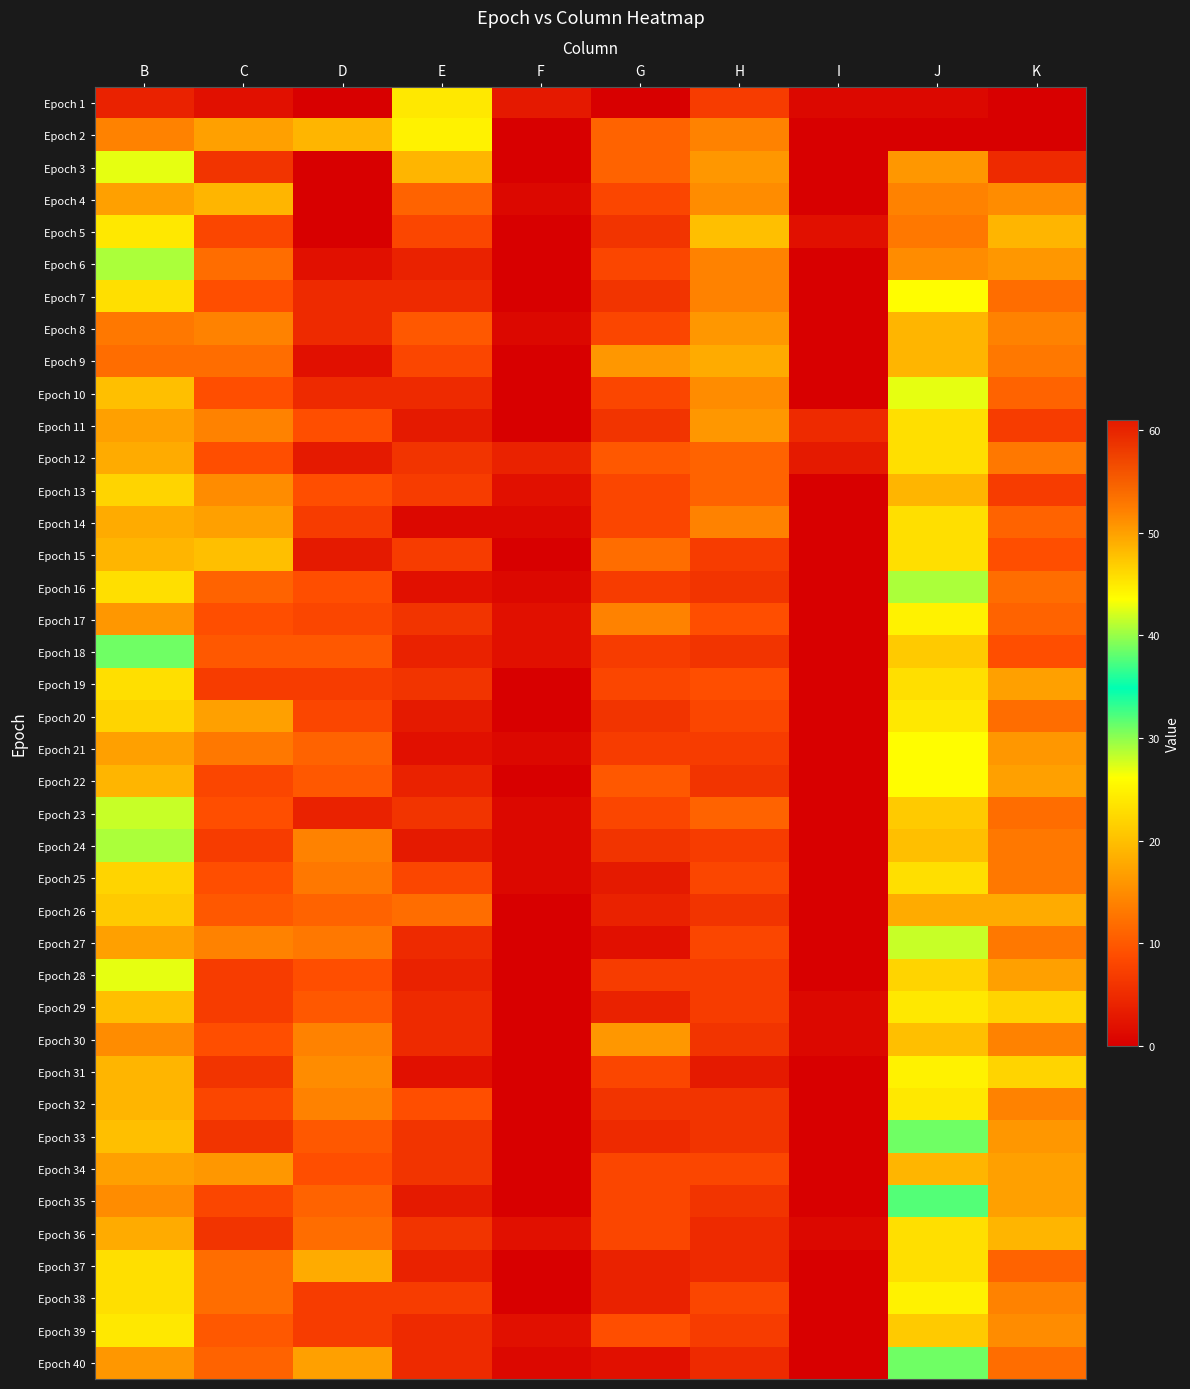

Count the number of categories in the chart.

10